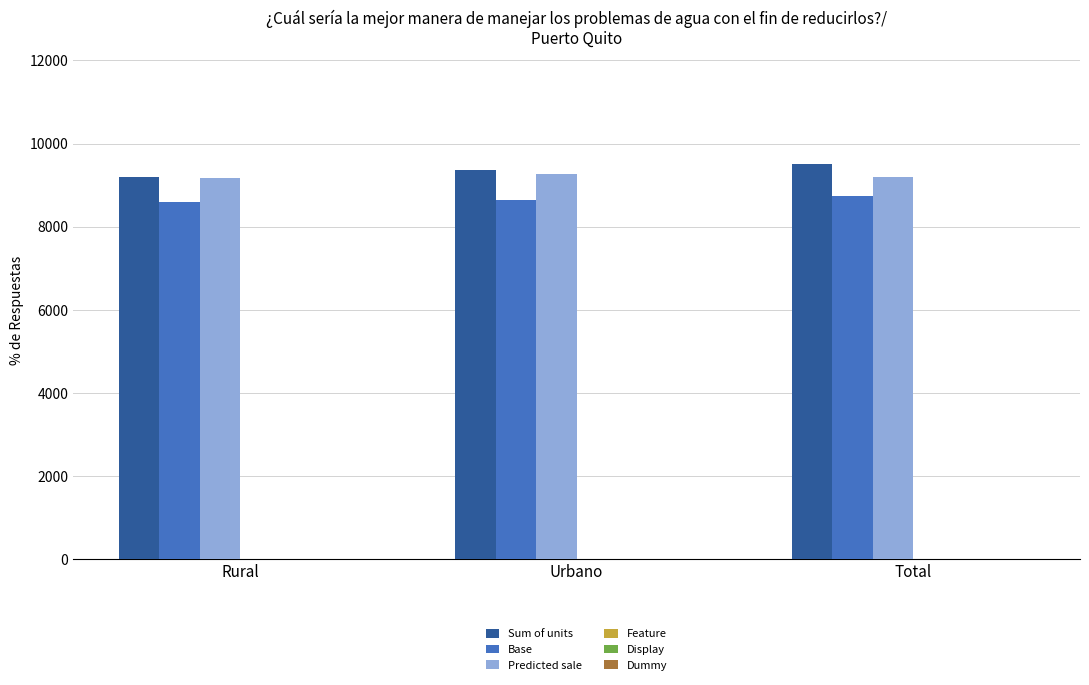

What is the average value of the Base series?

8654